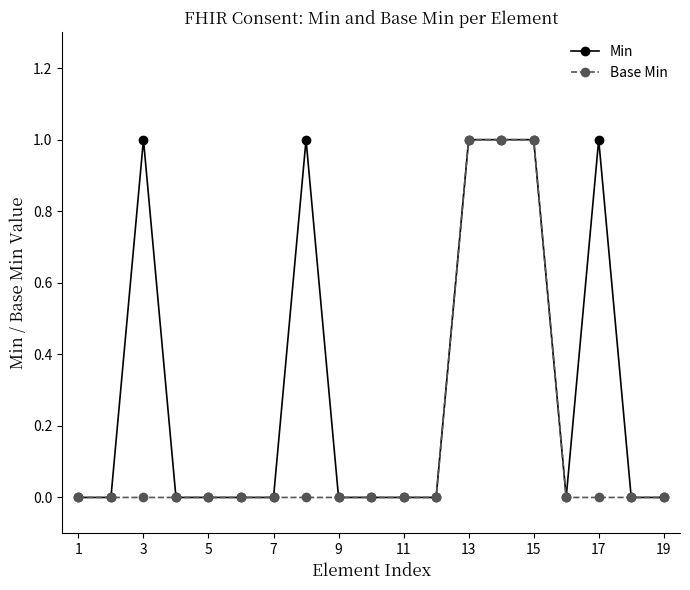

What is the value of the Base Min point at the 14th from the left?

1